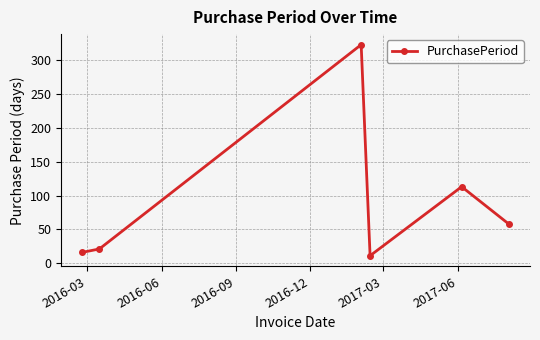

How many interior local peaks (higher than both neighbors) does the data have?

2